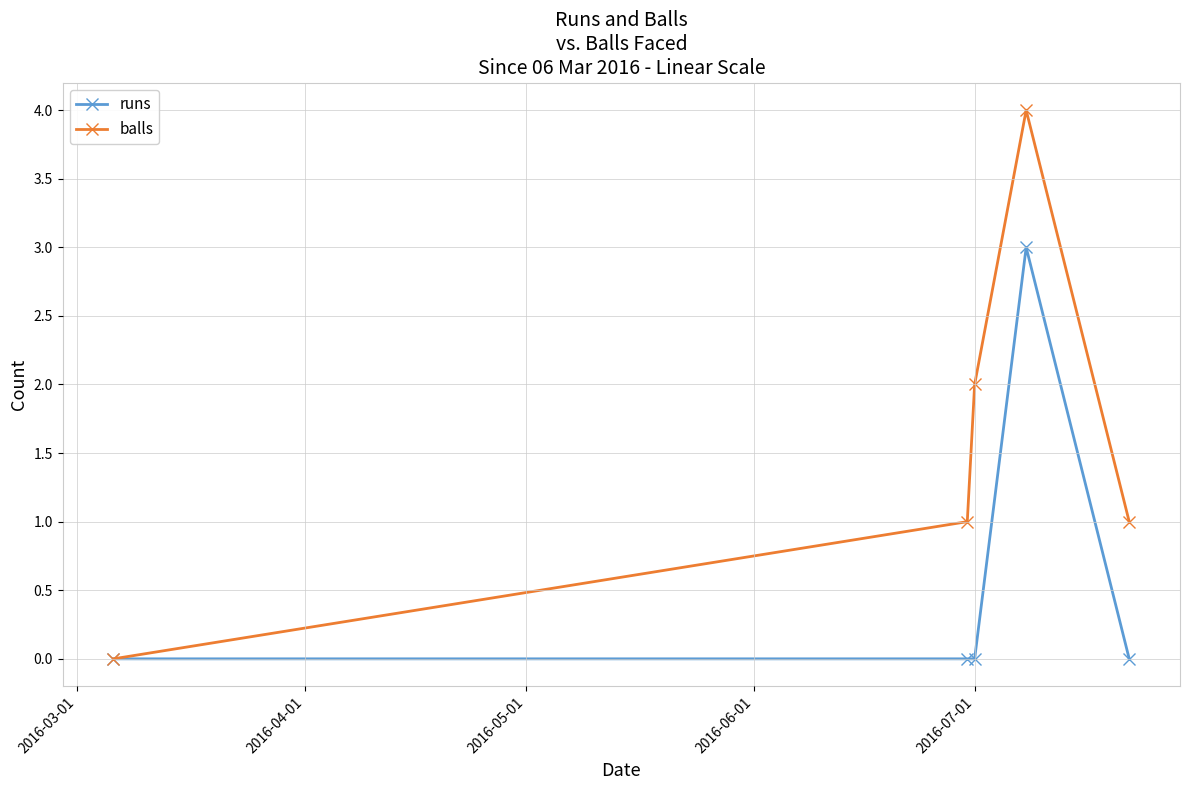

Which series has the largest total across all categories?

balls